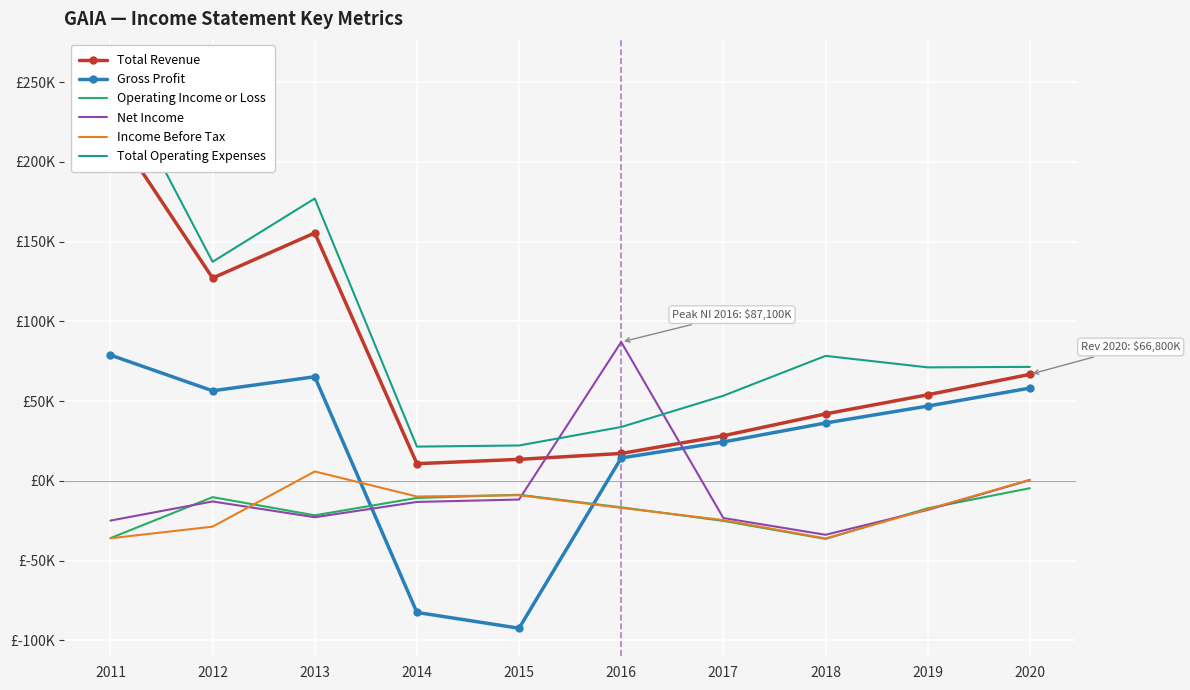

At which label does Total Operating Expenses reach its minimum?

2014